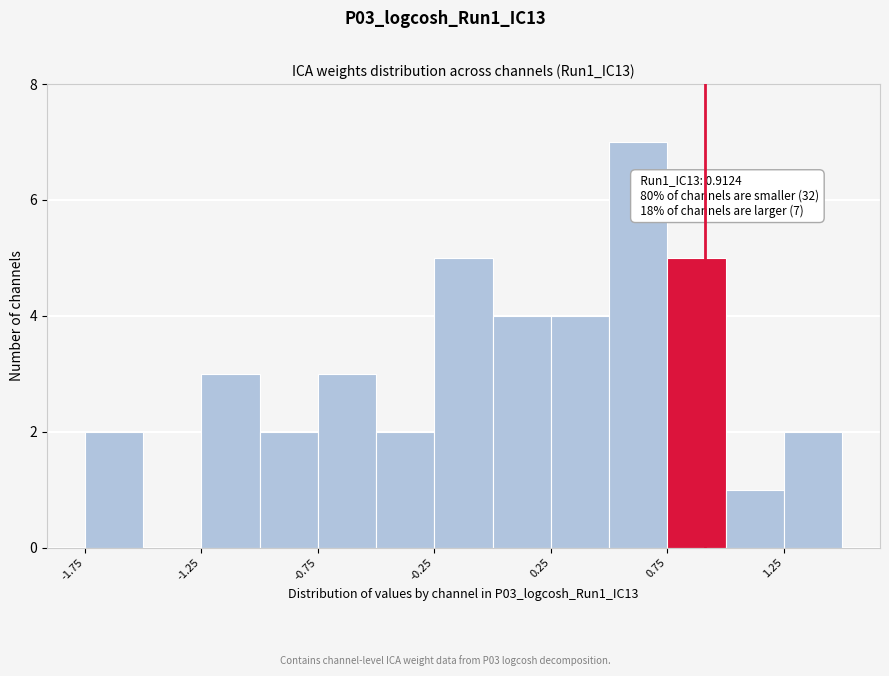

Over which range of the x-axis is the bar tallest?

0.50 to 0.75